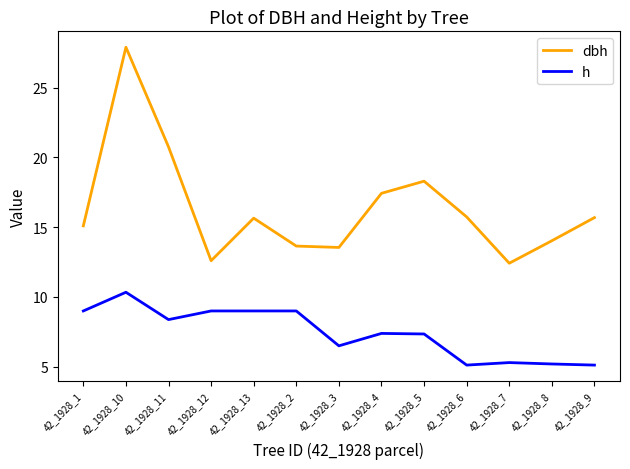

What is the spread (max minus min) of values at 42_1928_9?

10.6